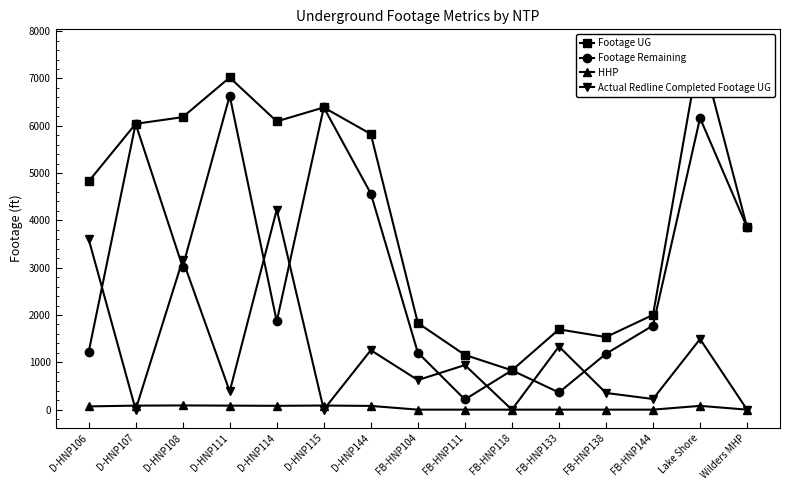

True or false: Actual Redline Completed Footage UG has a value of 573 at FB-HNP111.

False